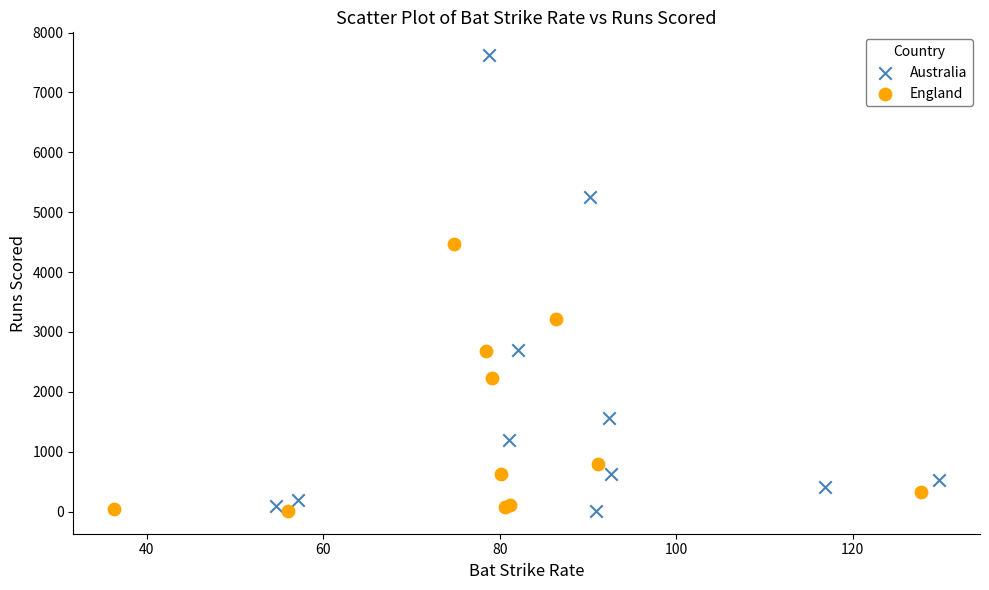

Which series has the largest Y range (max minus min)?

Australia